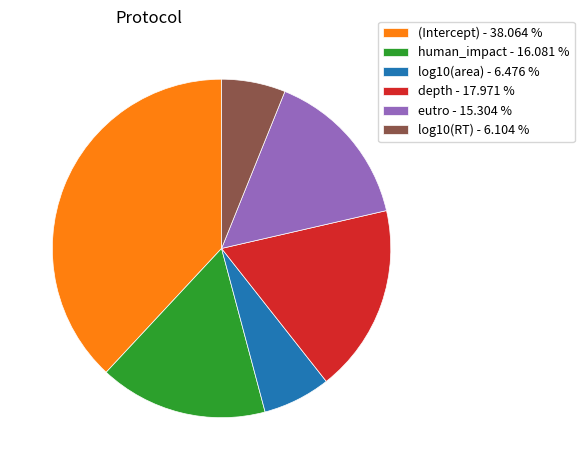

Between log10(RT) - 6.104 % and eutro - 15.304 %, which is larger?

eutro - 15.304 %